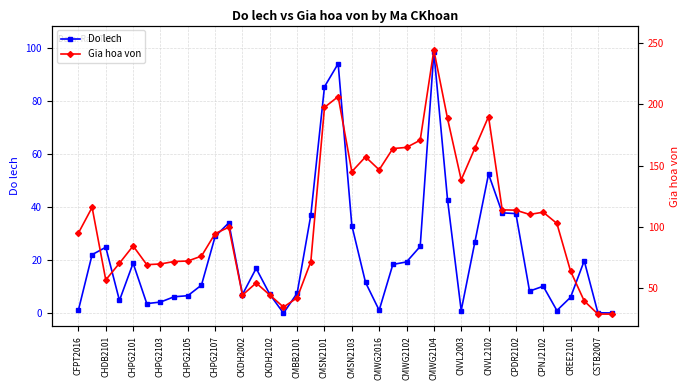

Rank the series by their average value, from highest to lowest.

Gia hoa von, Do lech